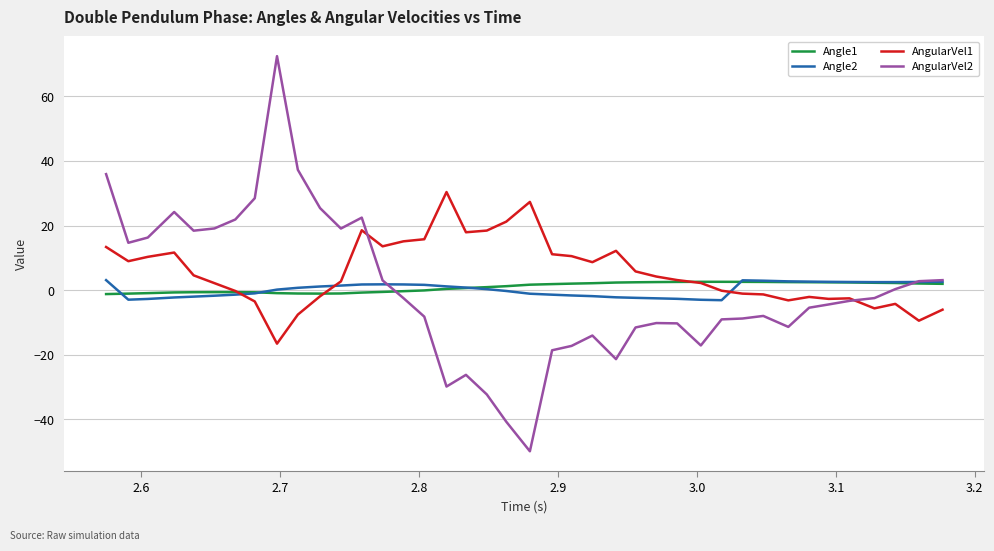

What is the maximum value shown in the chart?

72.4